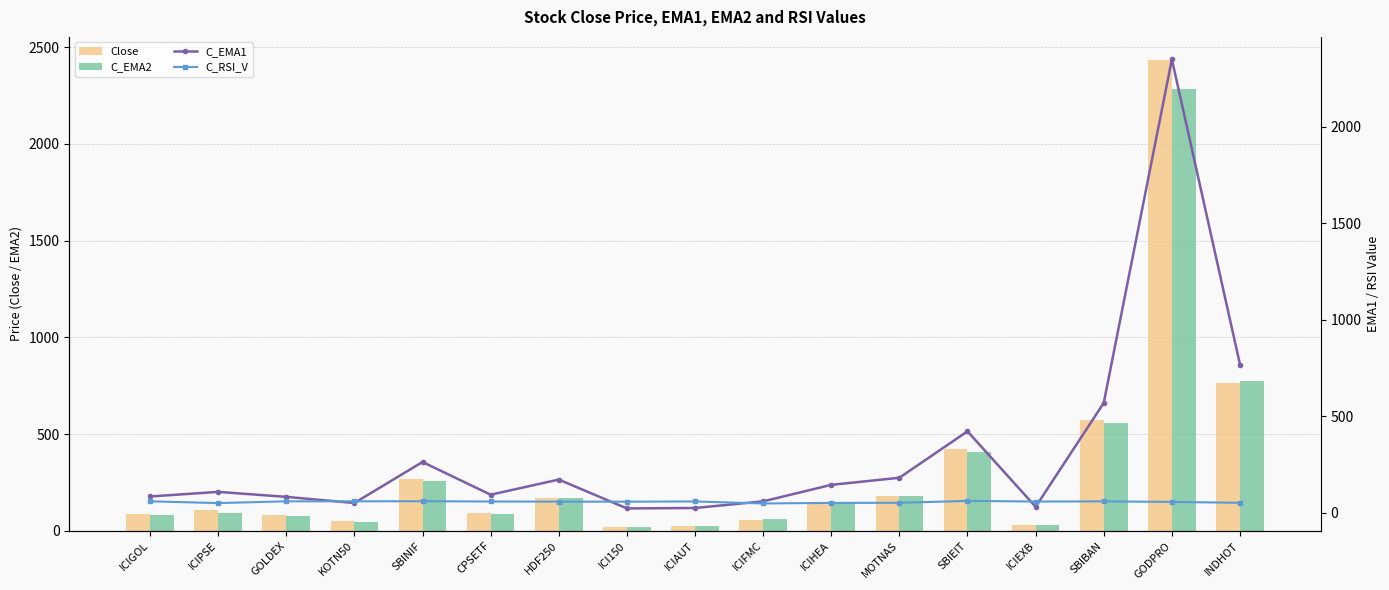

Reading right to left, transcribe all the data shown in this chart.

Close: INDHOT=765.6	GODPRO=2432.0	SBIBAN=571.9	ICIEXB=30.2	SBIEIT=423.0	MOTNAS=180.5	ICIHEA=143.6	ICIFMC=58.2	ICIAUT=24.2	ICI150=21.9	HDF250=170.2	CPSETF=93.5	SBINIF=266.1	KOTN50=50.1	GOLDEX=82.2	ICIPSE=107.4	ICIGOL=85.0
C_EMA2: INDHOT=772.9	GODPRO=2283.3	SBIBAN=559.7	ICIEXB=28.8	SBIEIT=409.6	MOTNAS=179.5	ICIHEA=141.8	ICIFMC=58.7	ICIAUT=24.0	ICI150=21.1	HDF250=167.4	CPSETF=89.5	SBINIF=259.9	KOTN50=48.2	GOLDEX=77.5	ICIPSE=94.9	ICIGOL=82.1
C_EMA1: INDHOT=767.8	GODPRO=2350.2	SBIBAN=568.9	ICIEXB=30.2	SBIEIT=421.6	MOTNAS=180.9	ICIHEA=144.1	ICIFMC=58.6	ICIAUT=24.0	ICI150=22.0	HDF250=171.4	CPSETF=93.0	SBINIF=262.6	KOTN50=50.0	GOLDEX=81.8	ICIPSE=107.7	ICIGOL=83.7
C_RSI_V: INDHOT=51.0	GODPRO=55.7	SBIBAN=58.5	ICIEXB=57.5	SBIEIT=61.0	MOTNAS=51.0	ICIHEA=50.6	ICIFMC=47.6	ICIAUT=58.0	ICI150=56.9	HDF250=57.1	CPSETF=57.8	SBINIF=59.2	KOTN50=58.6	GOLDEX=58.6	ICIPSE=49.6	ICIGOL=58.6